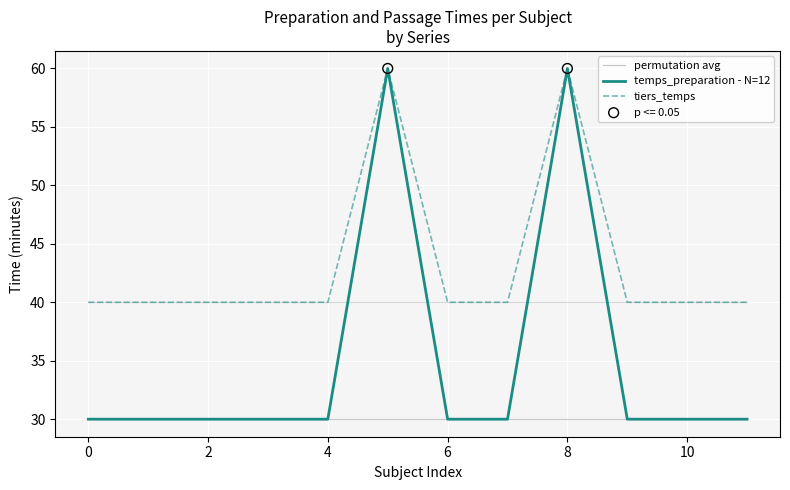

Which series has the largest range (max minus min)?

temps_preparation - N=12